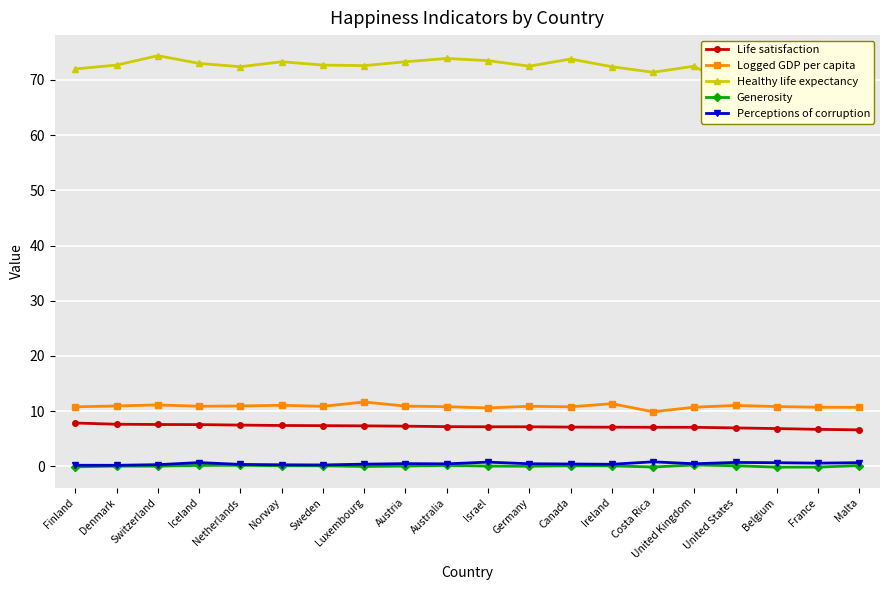

Is it true that Life satisfaction equals 7.0 at United States?

True